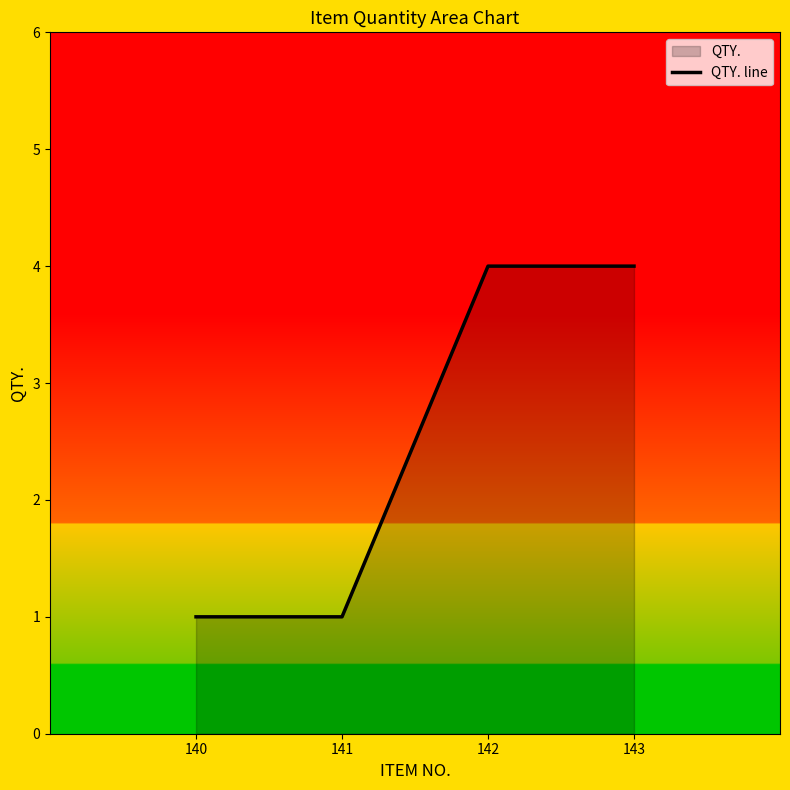

Between 143 and 142, which is larger?

143